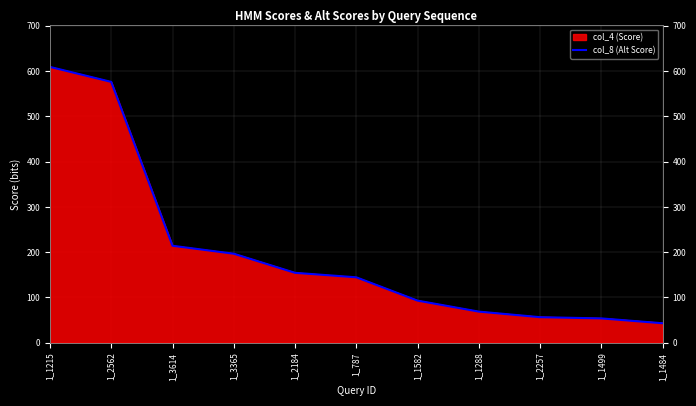

List the labels in order of value, smallest first.

1_1484, 1_1499, 1_2257, 1_1288, 1_1582, 1_787, 1_2184, 1_3365, 1_3614, 1_2562, 1_1215